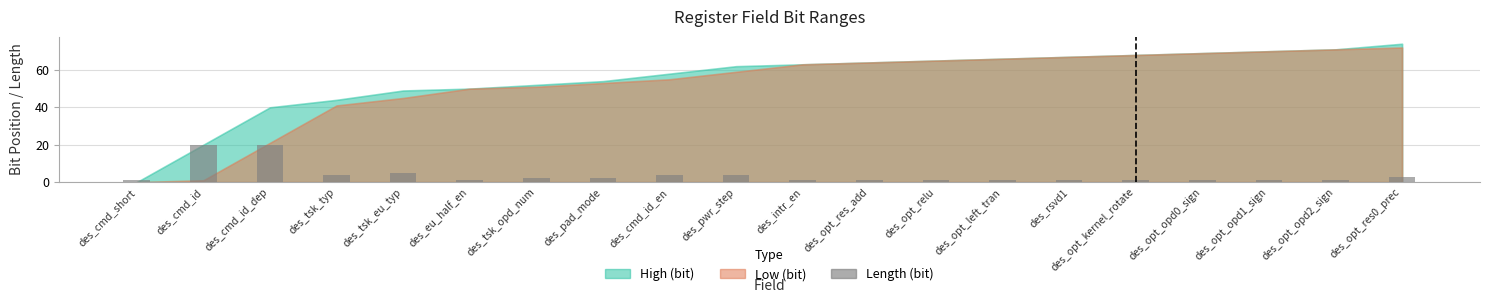

What is the maximum value shown in the chart?

20